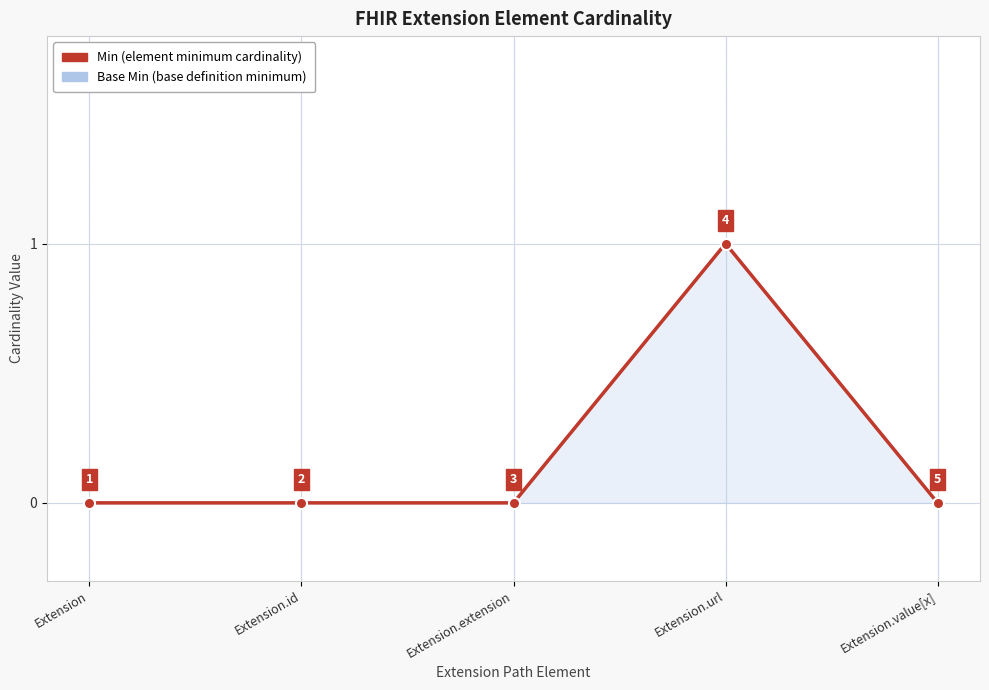

How many lines are shown in the chart?

2